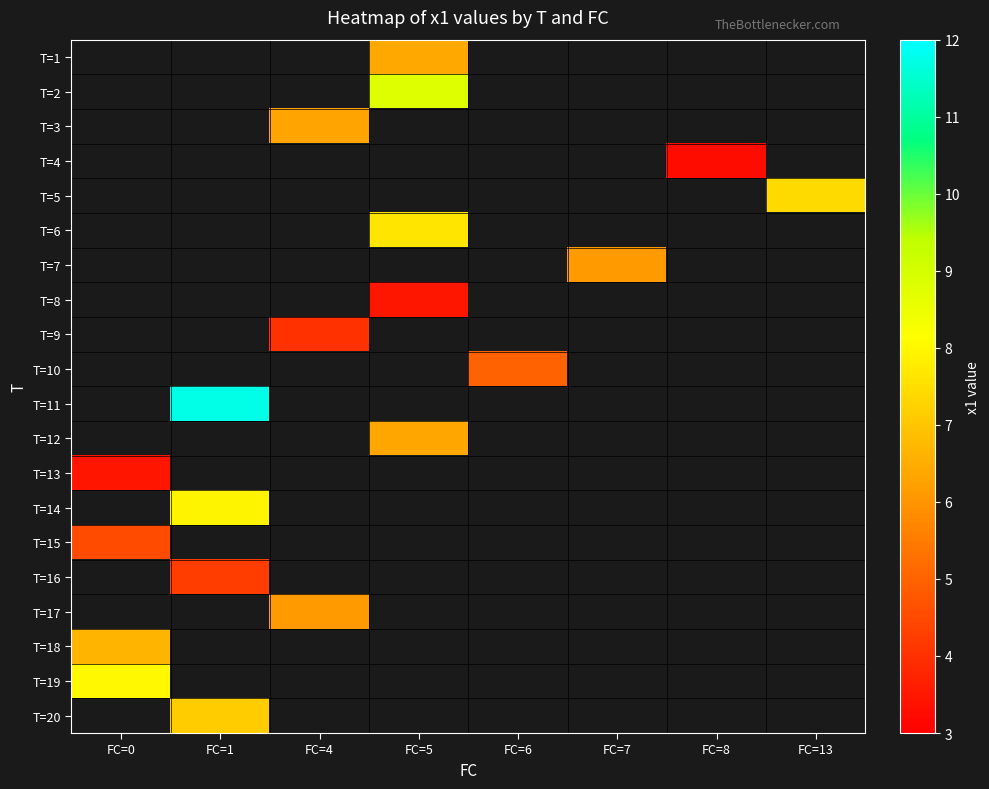

Is the value of T=15 at FC=4 greater than the value of T=17 at FC=6?

No